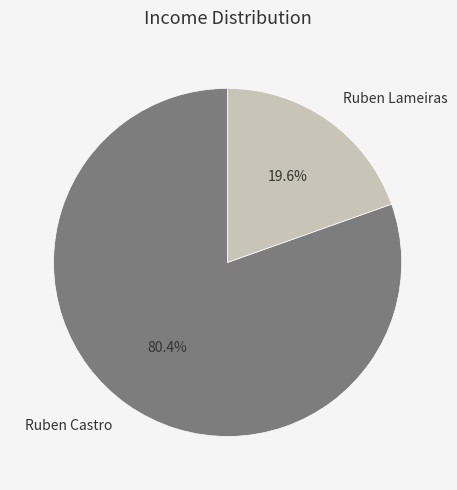

Which has a higher value, Ruben Lameiras or Ruben Castro?

Ruben Castro